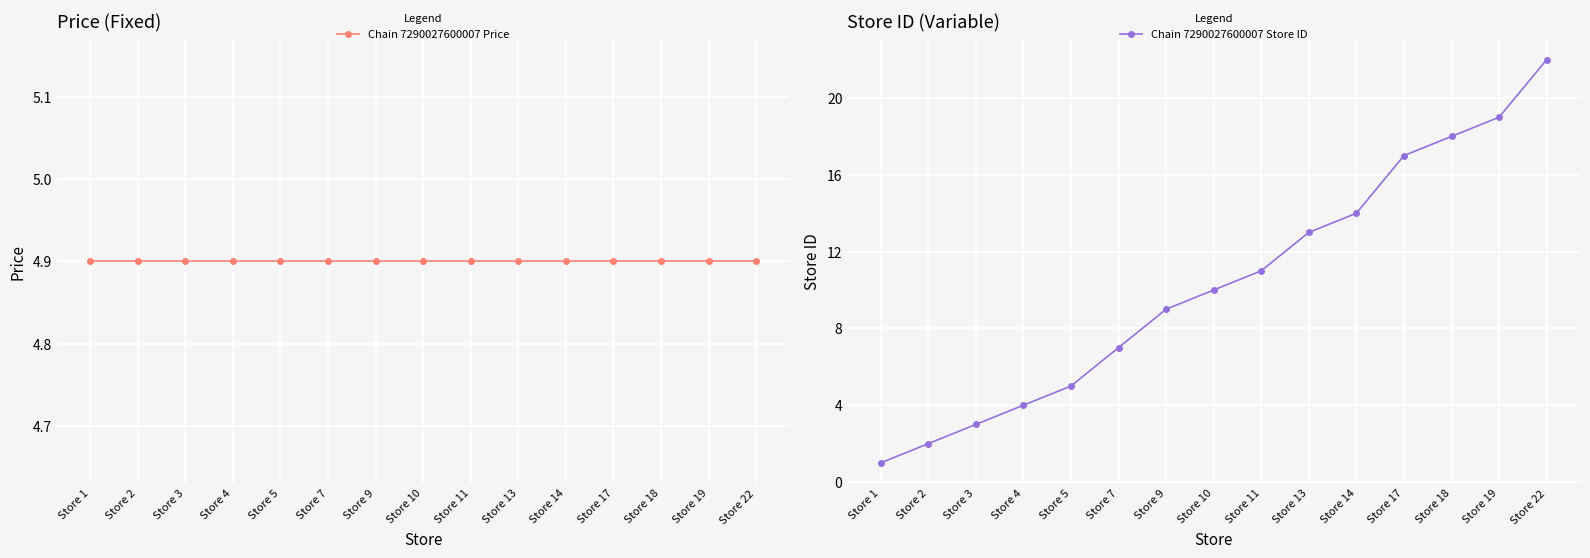

At how many categories does at least one series exceed 14?

4